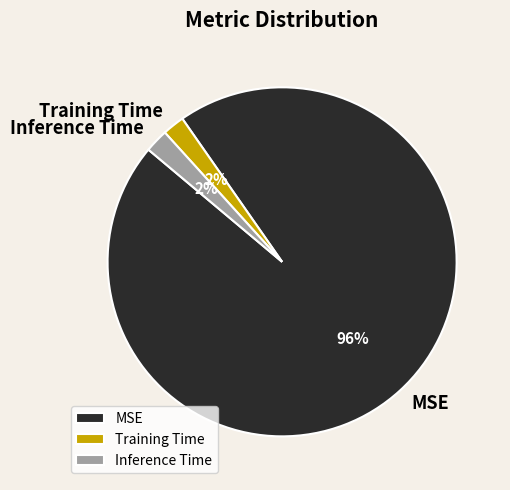

What is the majority slice?

MSE